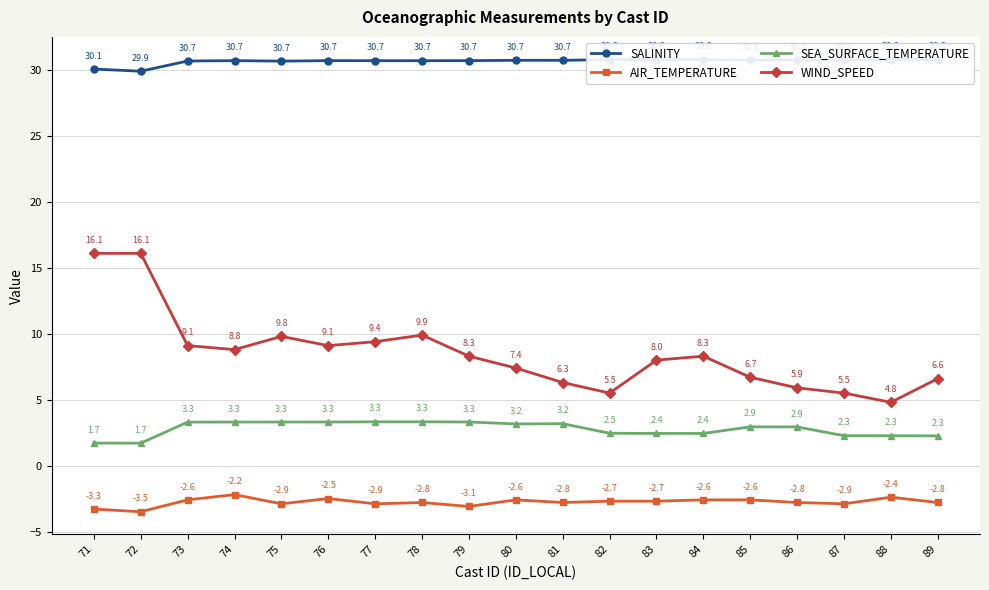

The WIND_SPEED series shows 6.3 at 81. True or false?

True